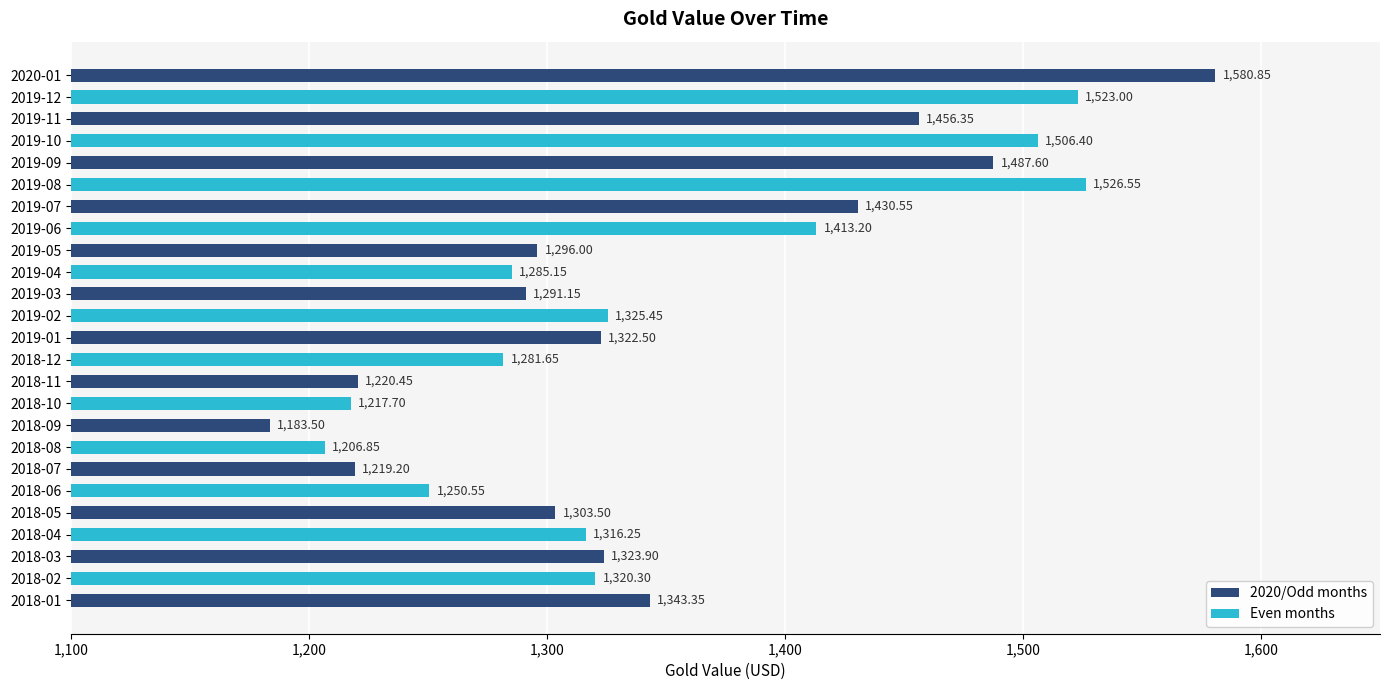

List the labels in order of value, largest first.

2020-01, 2019-08, 2019-12, 2019-10, 2019-09, 2019-11, 2019-07, 2019-06, 2018-01, 2019-02, 2018-03, 2019-01, 2018-02, 2018-04, 2018-05, 2019-05, 2019-03, 2019-04, 2018-12, 2018-06, 2018-11, 2018-07, 2018-10, 2018-08, 2018-09